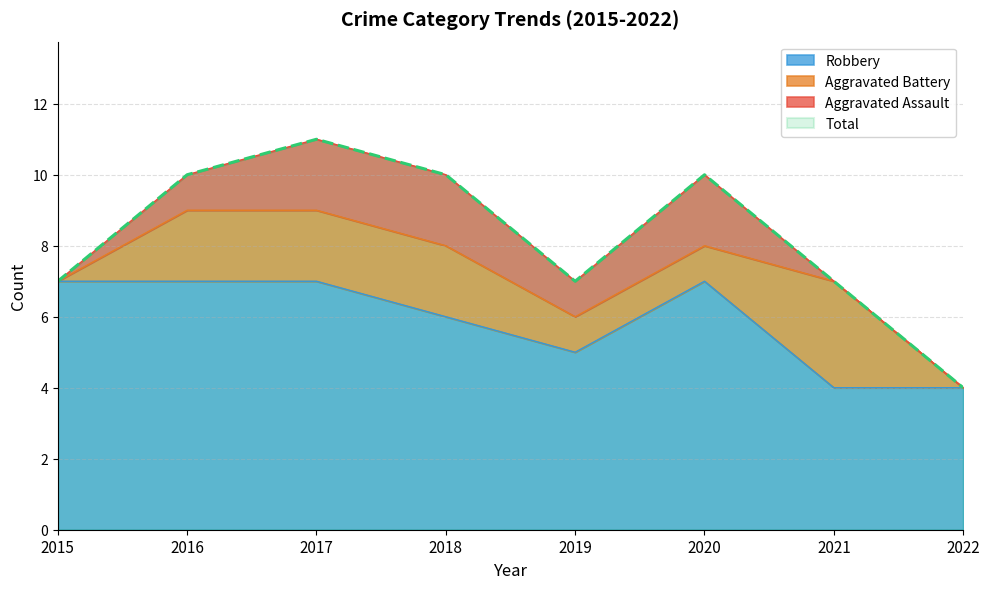

Is the value of Robbery at 2019 greater than the value of Total at 2015?

No